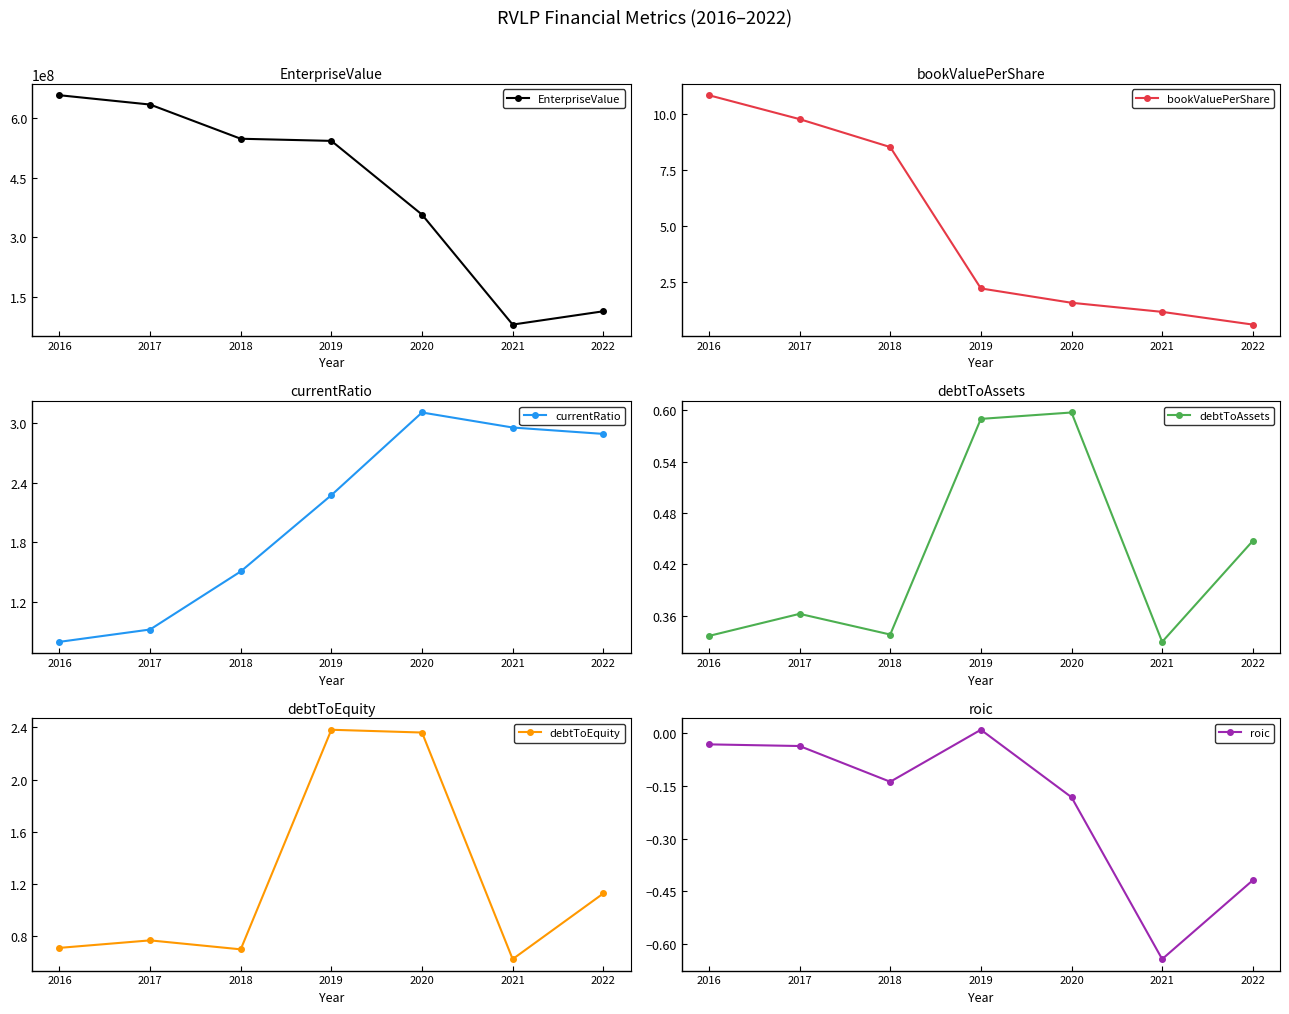

Count the number of data series in this chart.

6